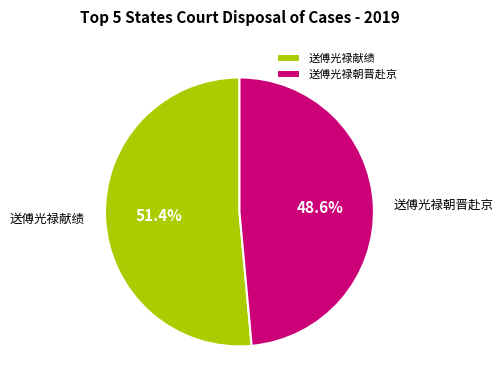

True or false: 送傅光禄朝晋赴京 accounts for 54% of the total.

False